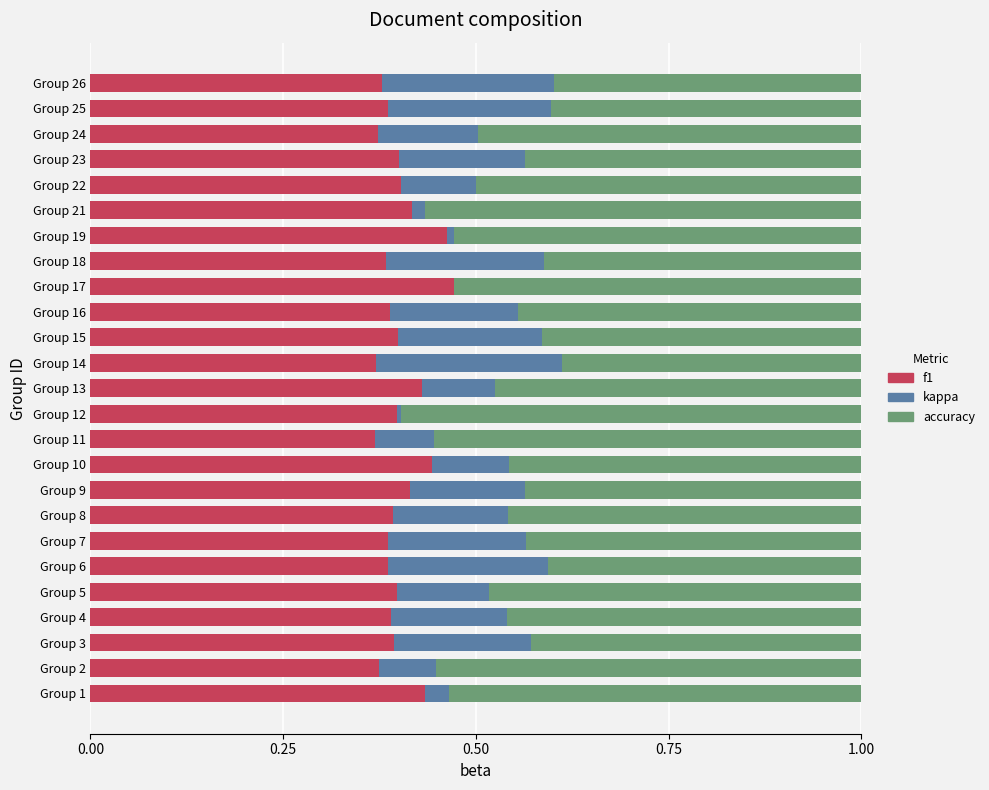

What is the sum of the f1 values at Group 24 and Group 26?

0.8